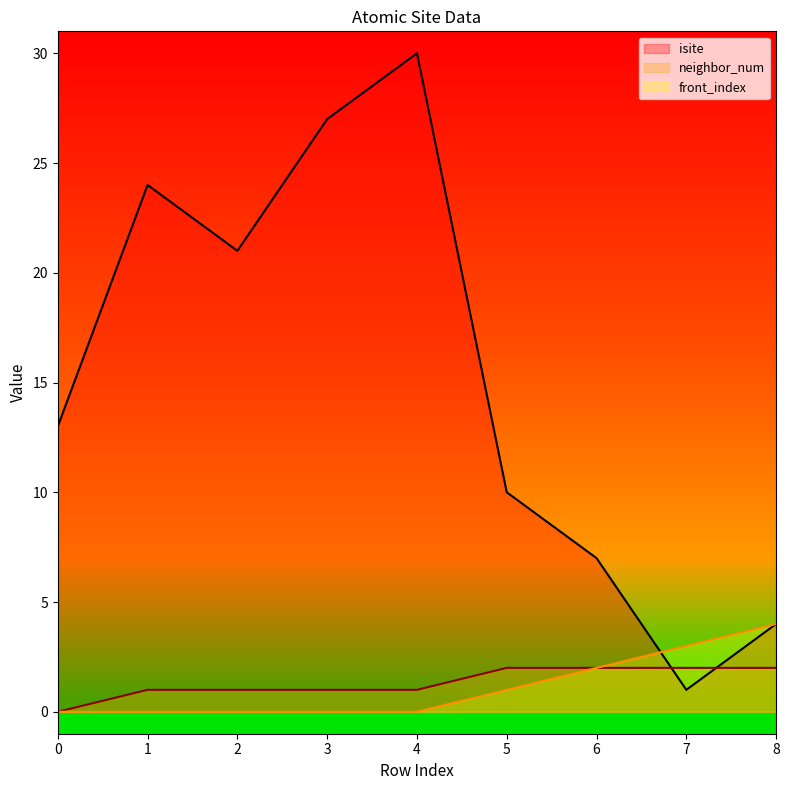

How many values in the isite series are below 13?

4